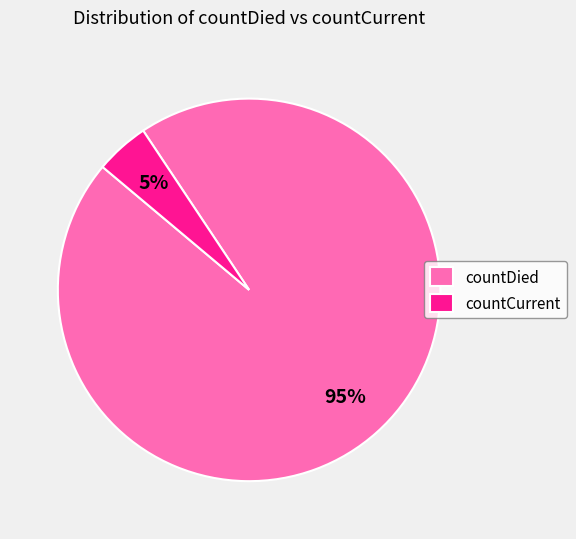

True or false: countCurrent accounts for 5% of the total.

True